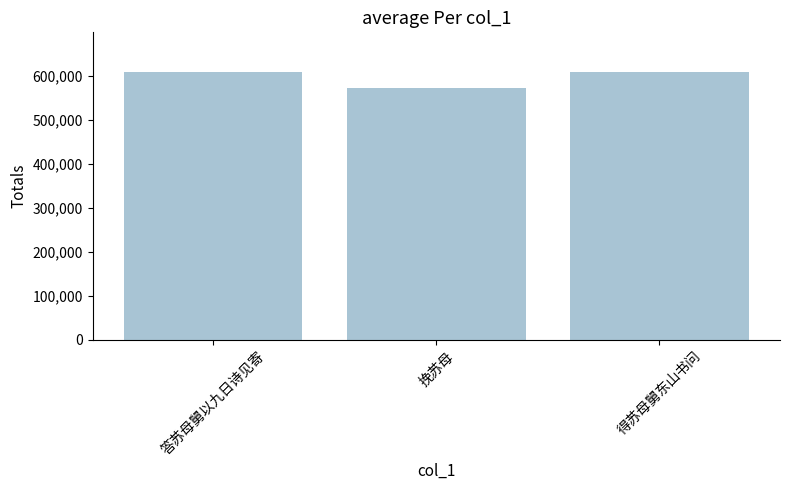

Is it true that the value at 得苏母舅东山书问 is 608505?

True